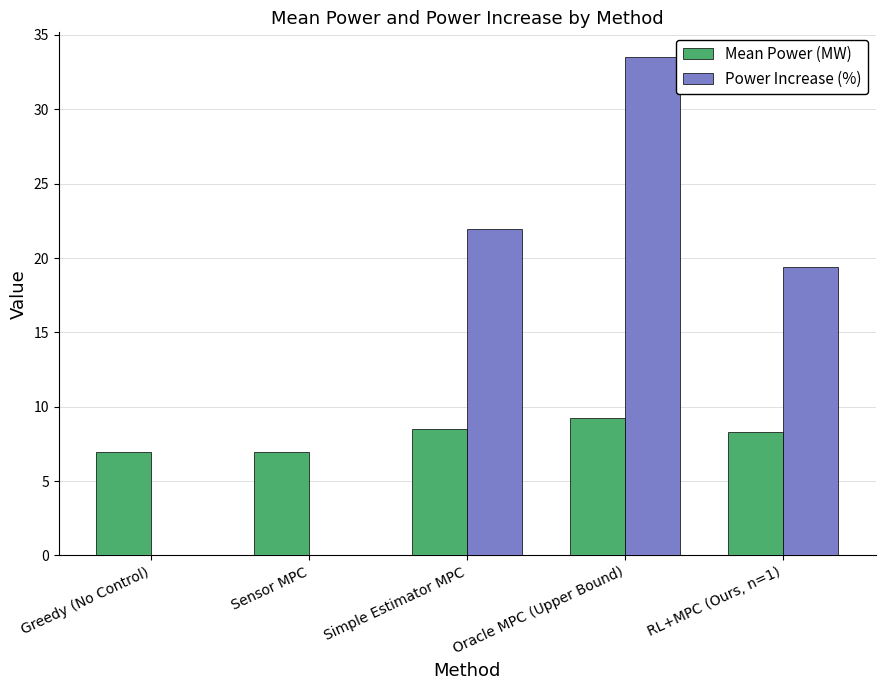

Reading left to right, what are all the values shown in this chart?

Mean Power (MW): 7.0	7.0	8.5	9.3	8.3
Power Increase (%): 0.0	0.0	22.0	33.5	19.4